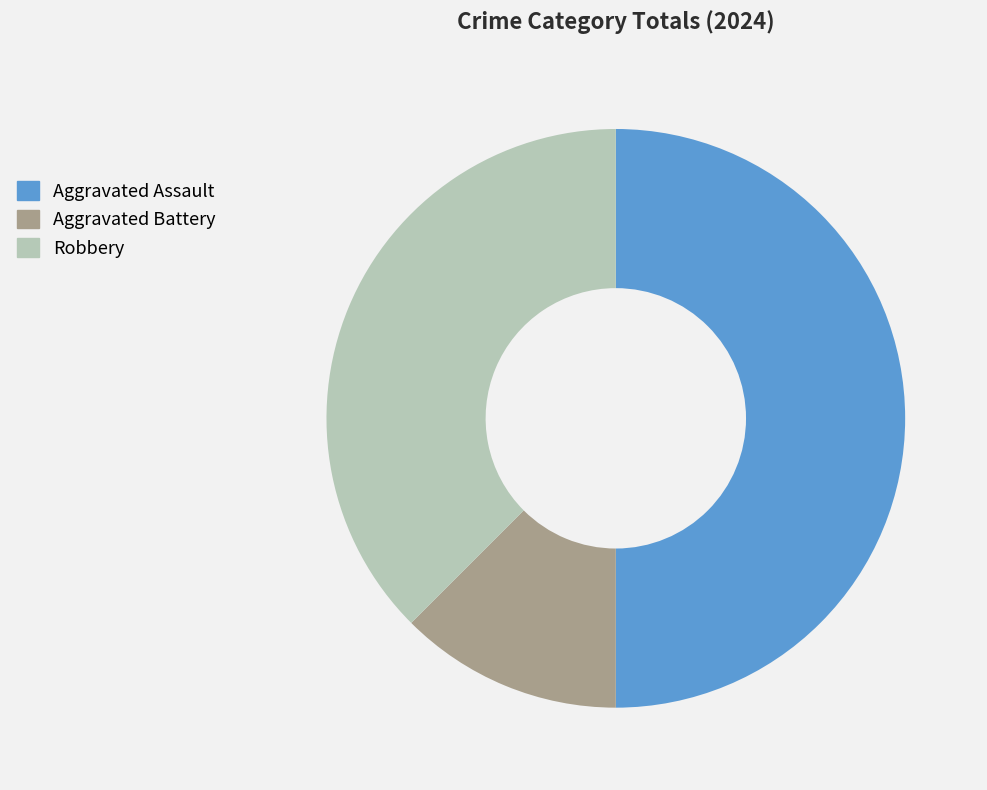

What is the ratio of the value at Aggravated Assault to the value at Aggravated Battery?

4.0